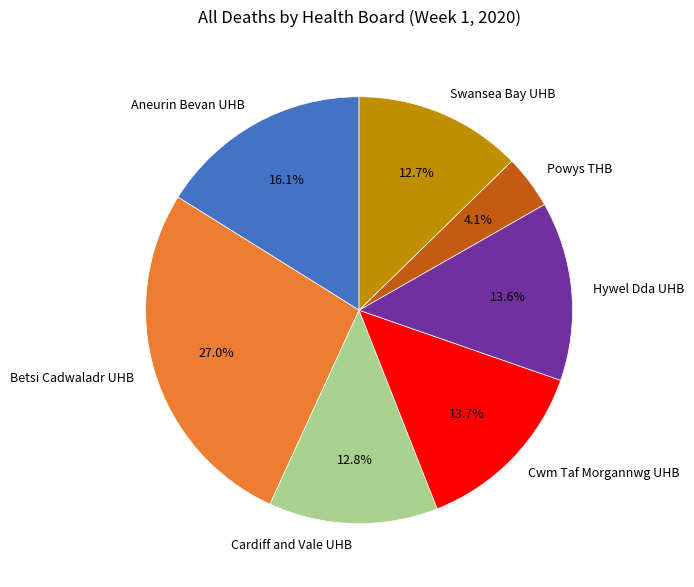

Count the number of slices in the pie.

7